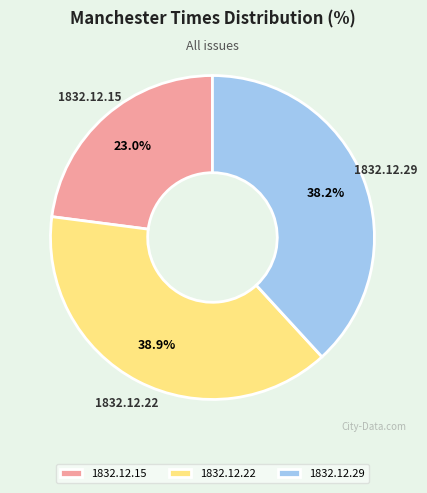

Count the number of slices in the pie.

3